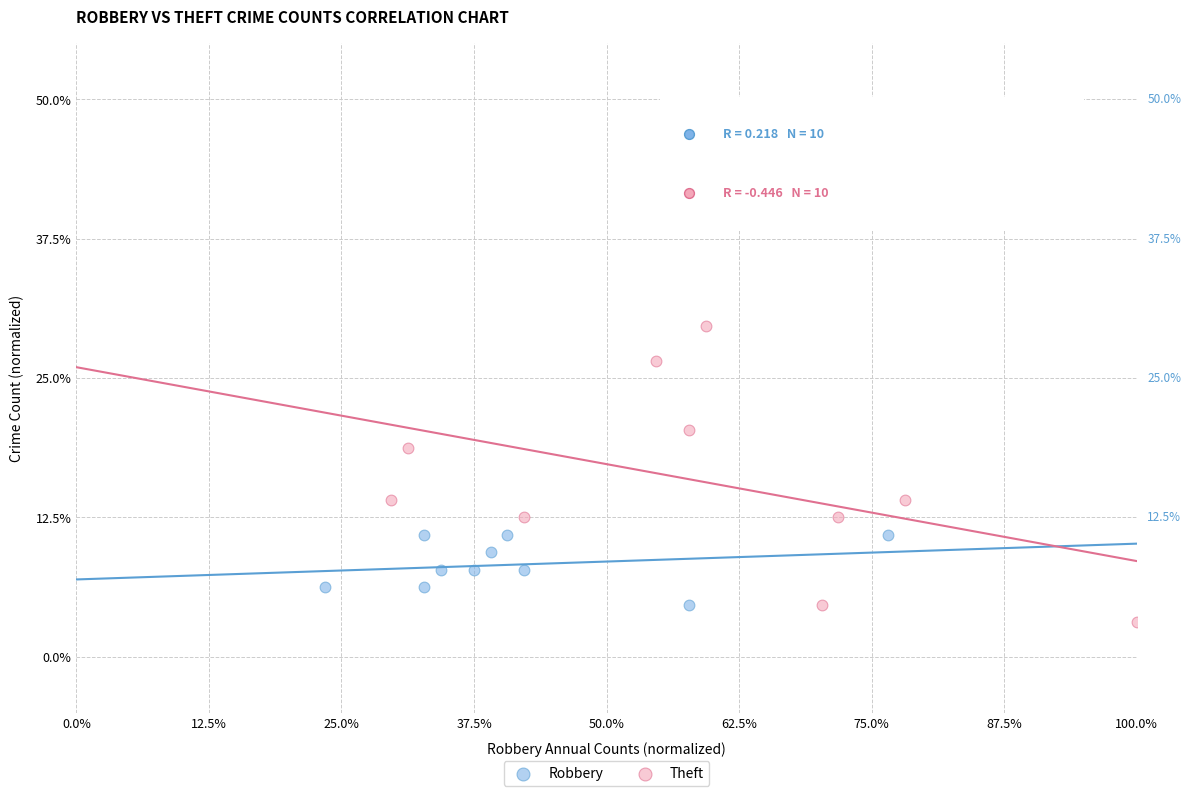

Which series reaches the minimum Y coordinate?

Theft